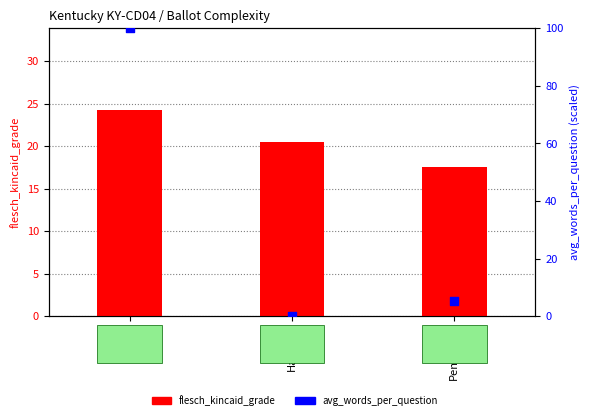

Which series reaches the maximum Y coordinate?

avg_words_per_question (percentile)